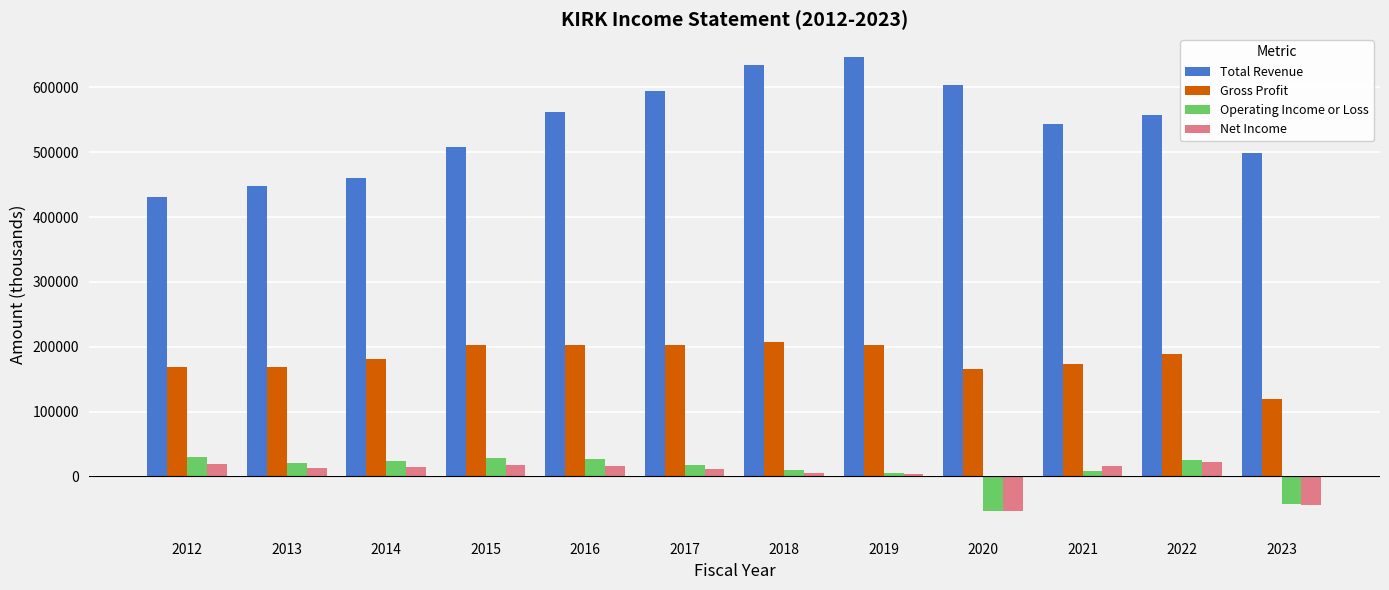

Are the bars grouped side by side (vs. stacked)?

Yes